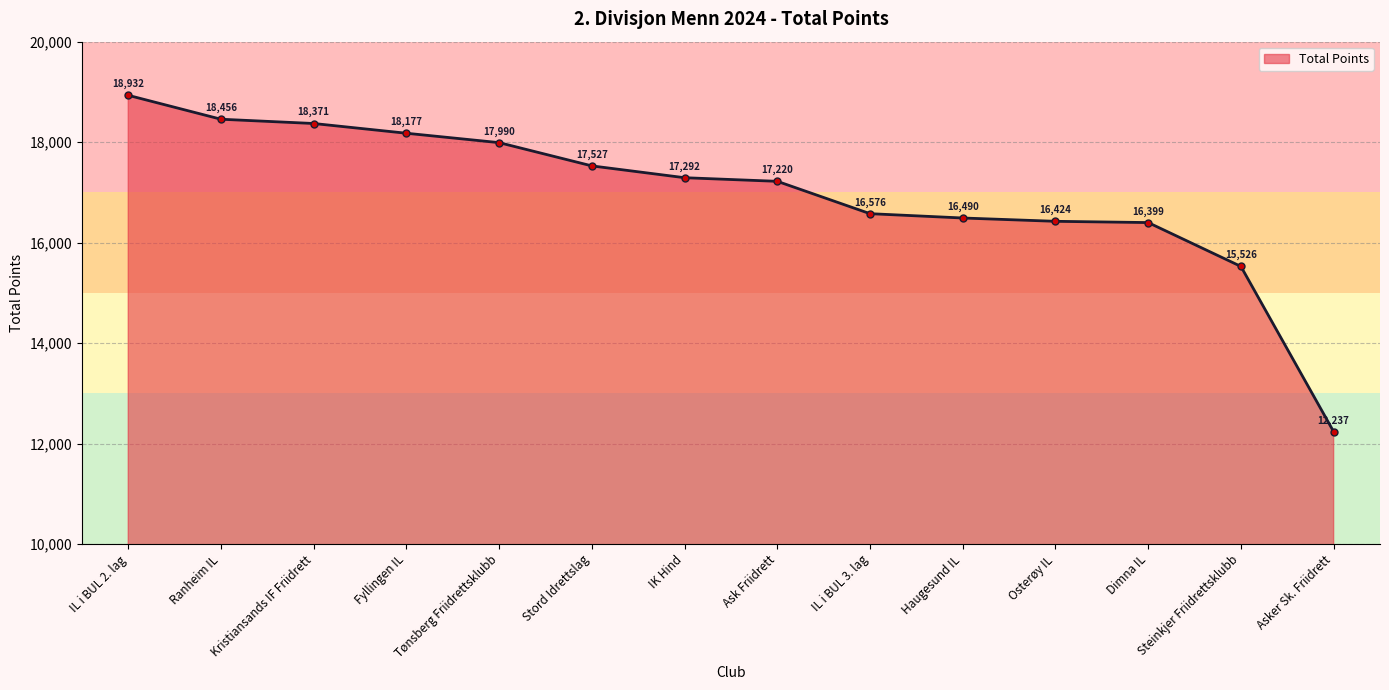

What is the sum of the values at Ask Friidrett and Osterøy IL?

33644